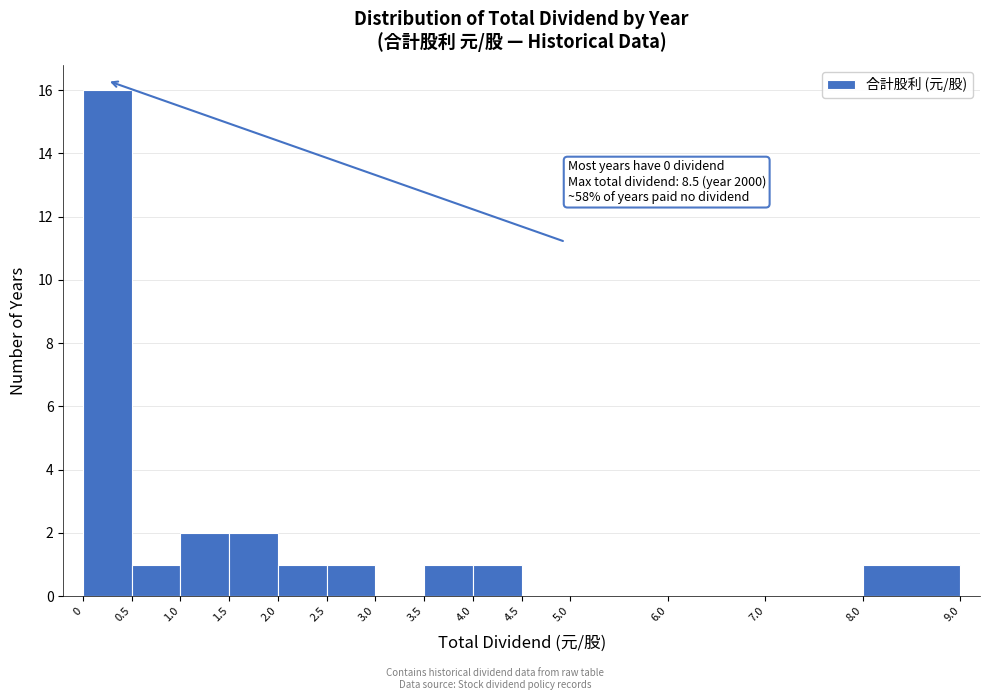

Which range on the x-axis has the tallest bar?

0 to 0.5